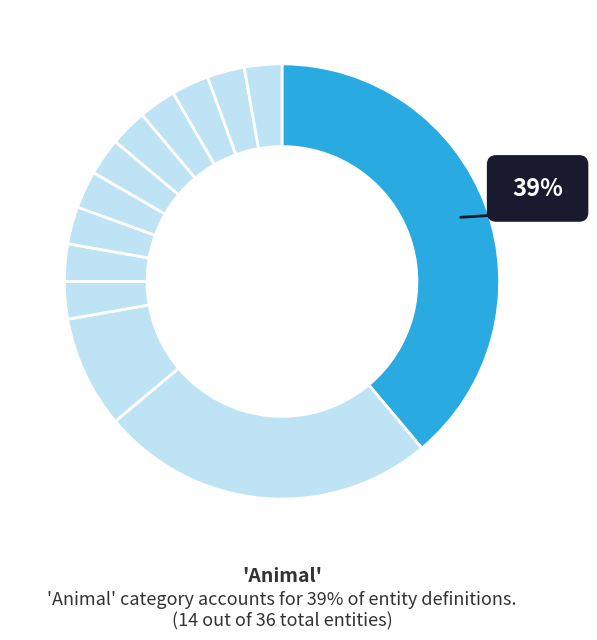

Which slice is the largest?

animal